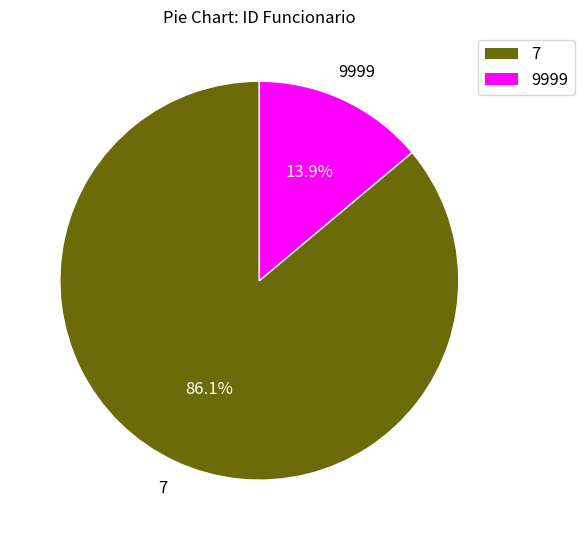

What is the ratio of the value at 7 to the value at 9999?

6.2